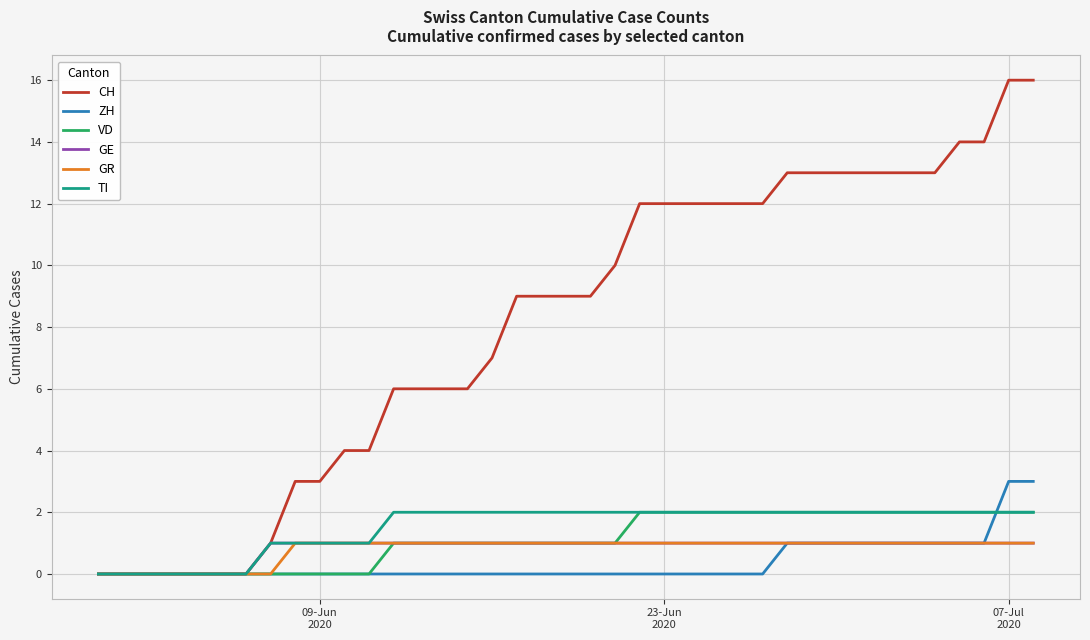

Which series has the widest spread of values?

CH